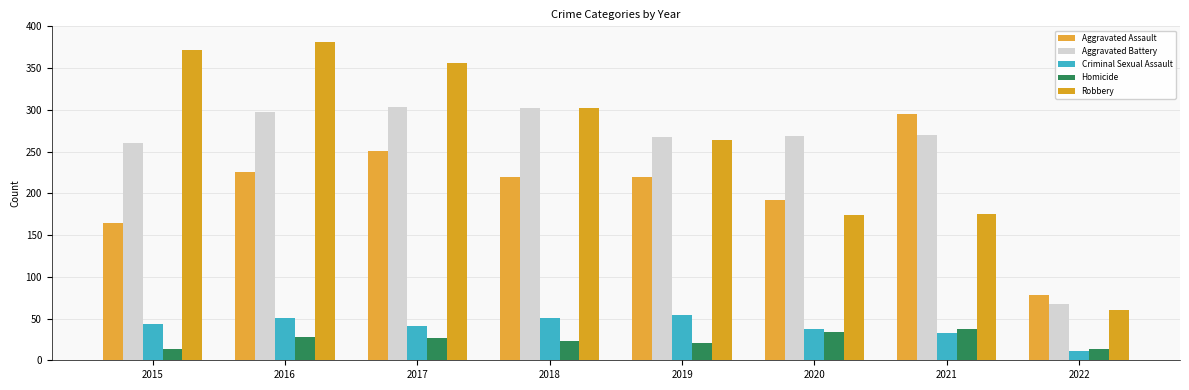

Where does the Criminal Sexual Assault series first go above 43?

2016